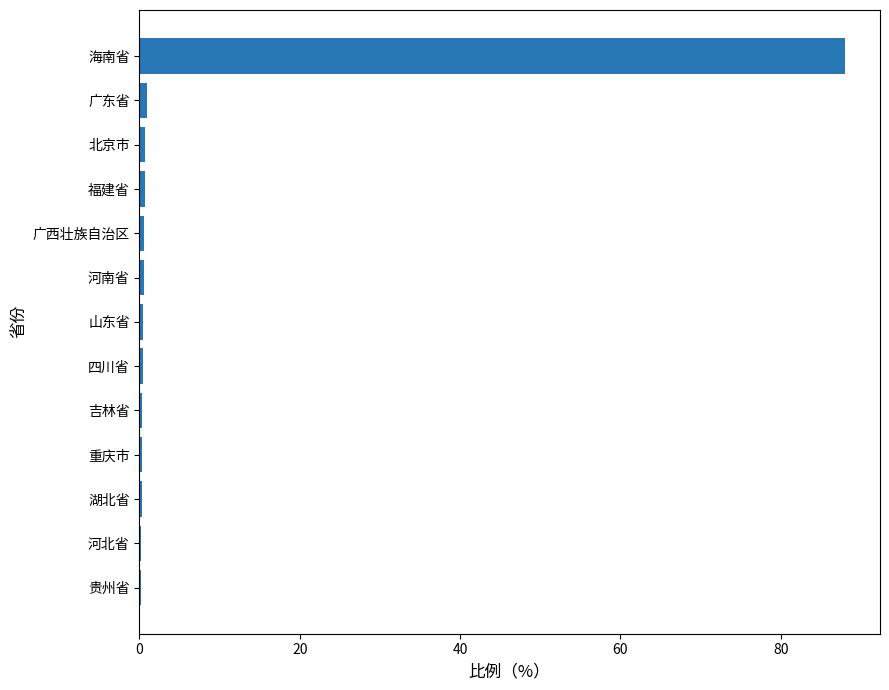

At which category does the chart reach its peak across all series?

海南省